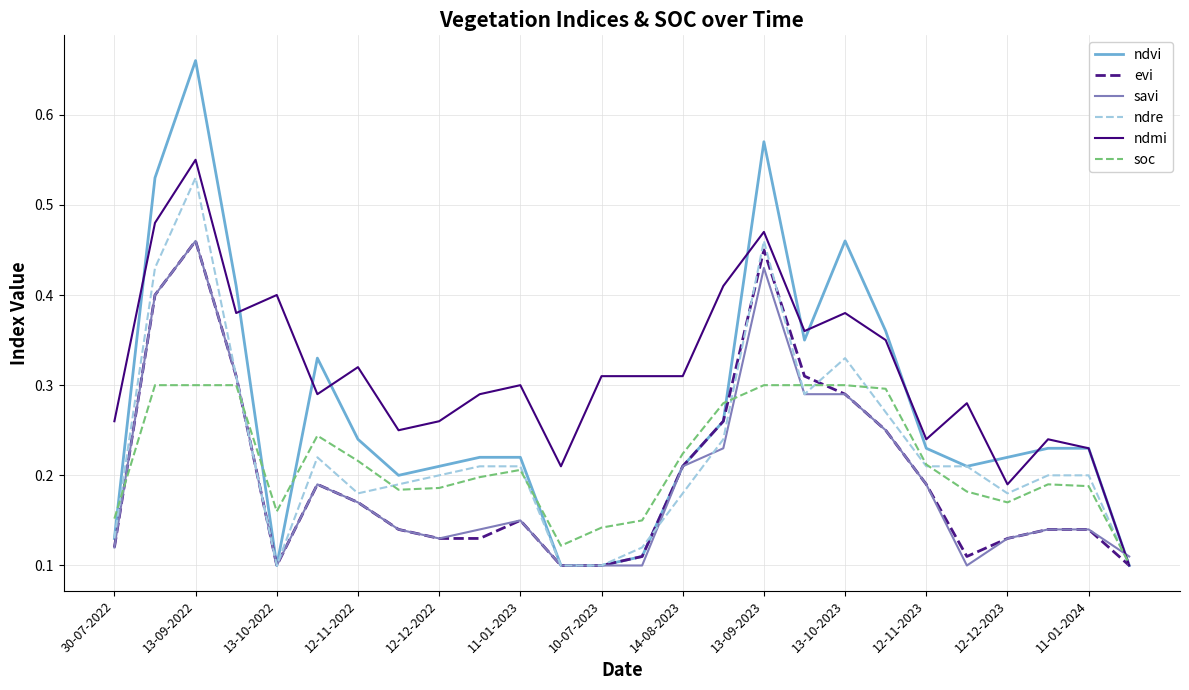

What are all the series names shown in the legend?

ndvi, evi, savi, ndre, ndmi, soc